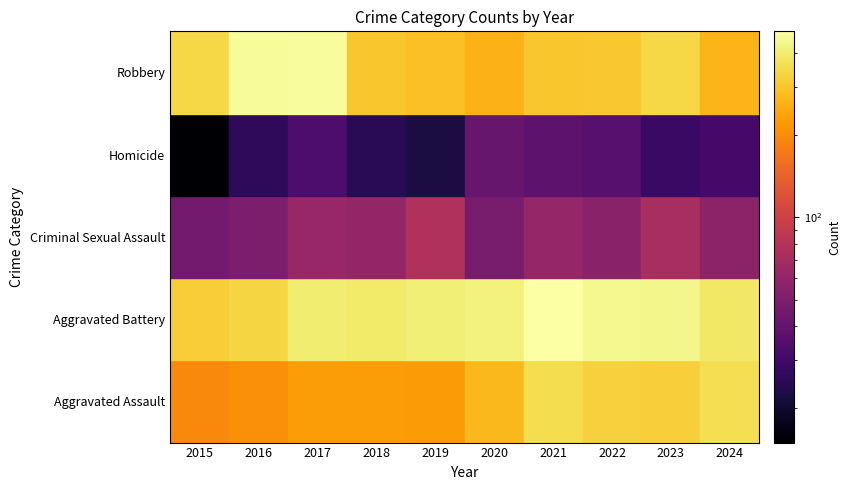

What is the difference between the maximum and second lowest values in the Criminal Sexual Assault series?

29